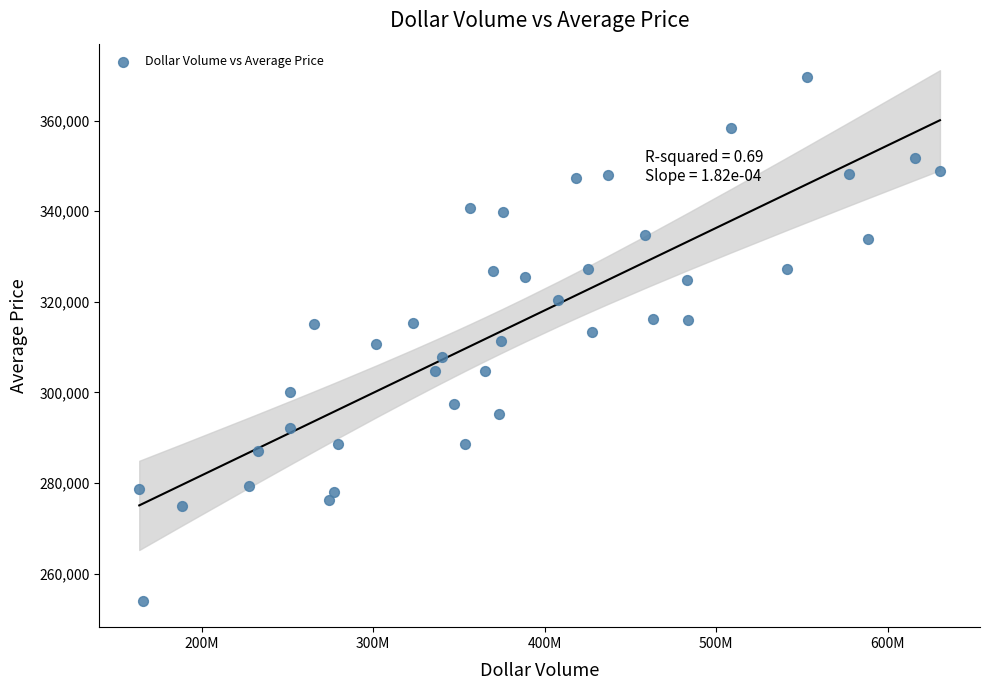

What is the range of Y values (max minus min)?

115543